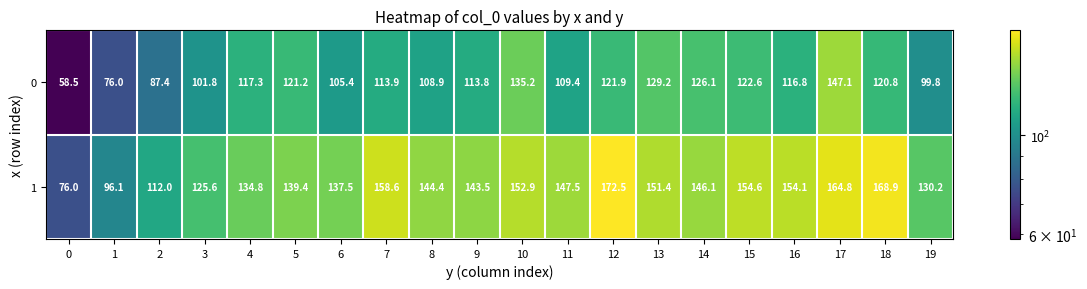

Is it true that 1 equals 177.5 at 19?

False